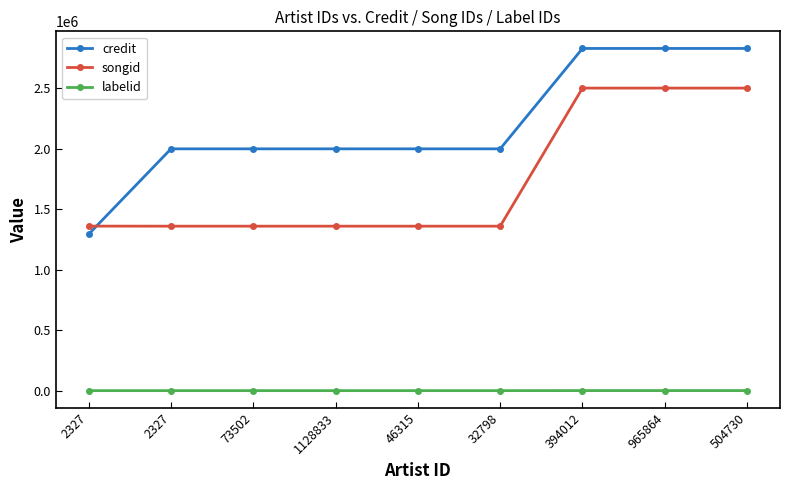

Is this an area chart (filled region under the line)?

No